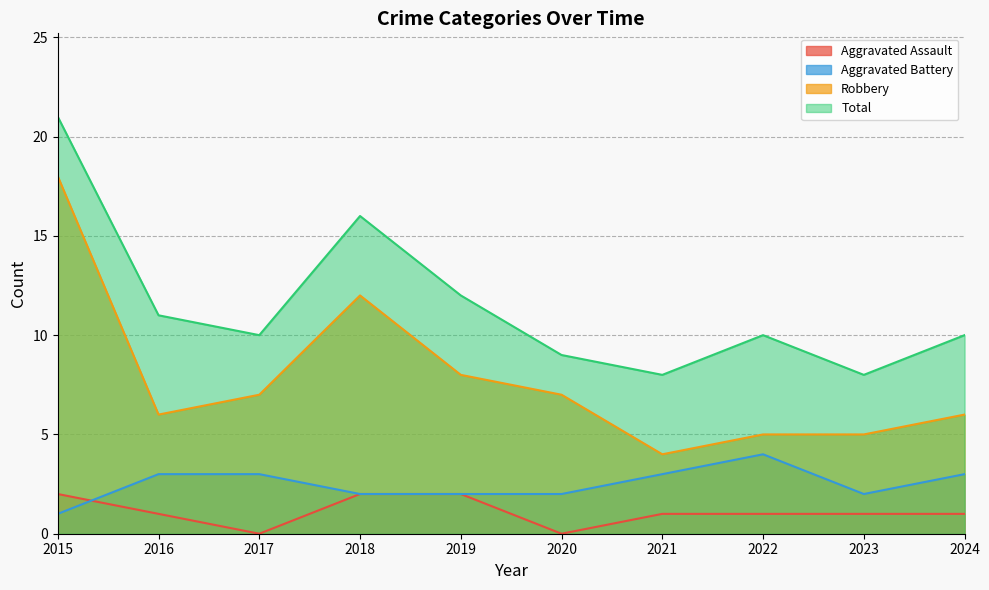

True or false: Aggravated Battery has a value of 1 at 2018.

False